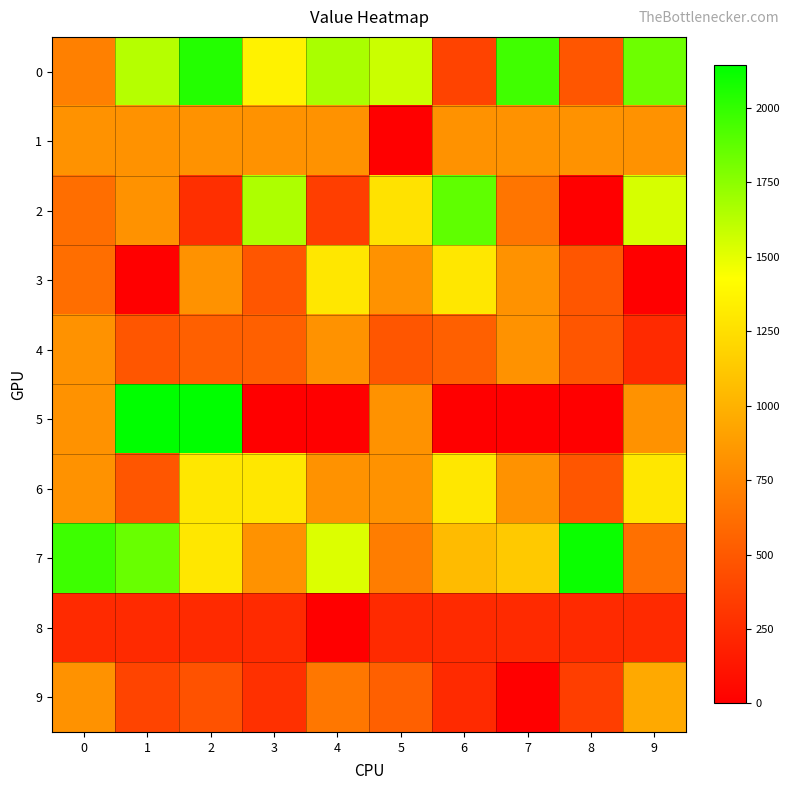

Which series has the largest range (max minus min)?

5